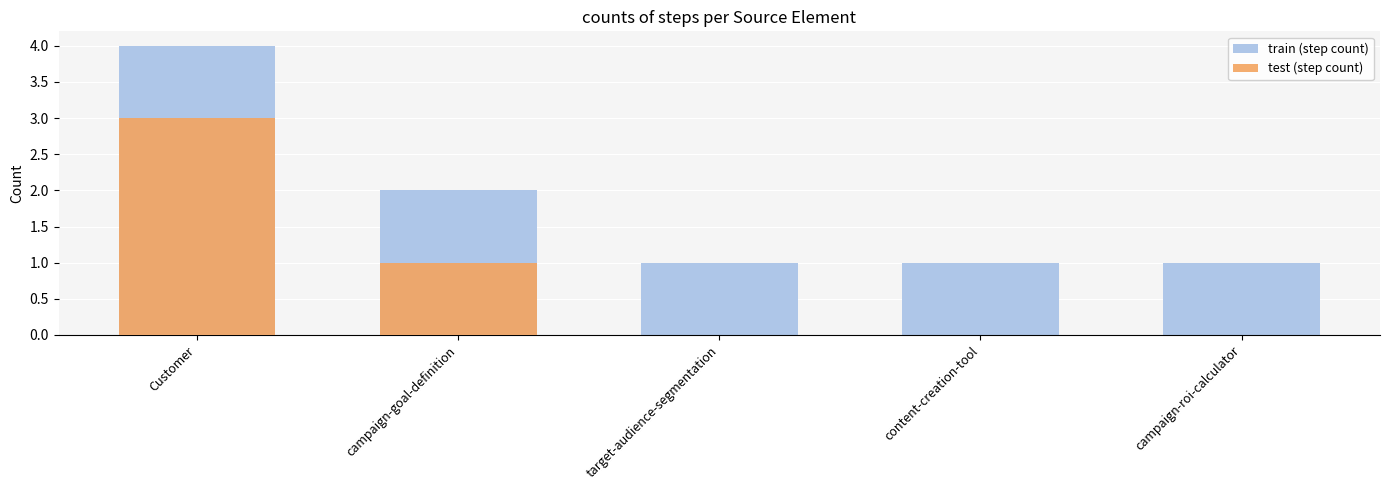

What is the sum of all test (step count) values?

4